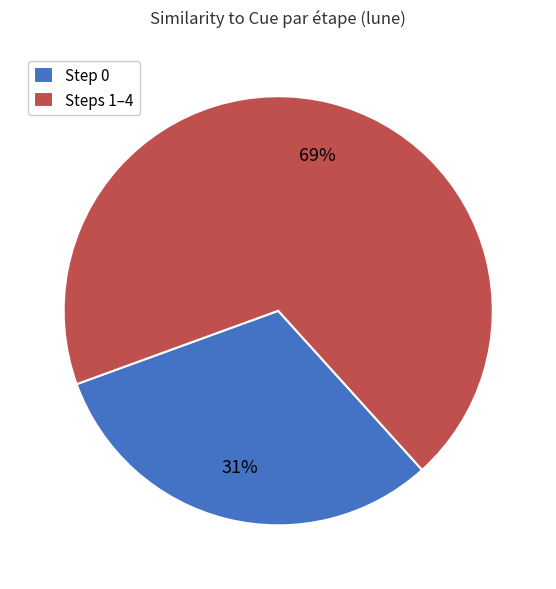

Is Steps 1–4 the majority of the pie?

Yes